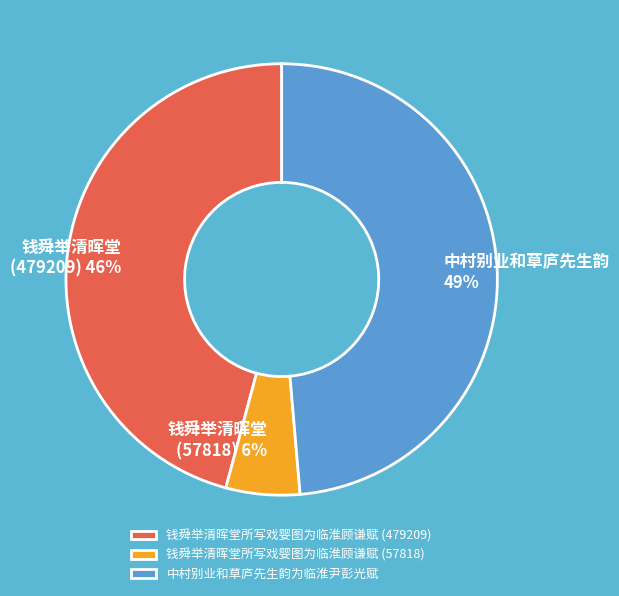

Which has a higher value, 钱舜举清晖堂所写戏婴图为临淮顾谦赋 (57818) or 钱舜举清晖堂所写戏婴图为临淮顾谦赋 (479209)?

钱舜举清晖堂所写戏婴图为临淮顾谦赋 (479209)